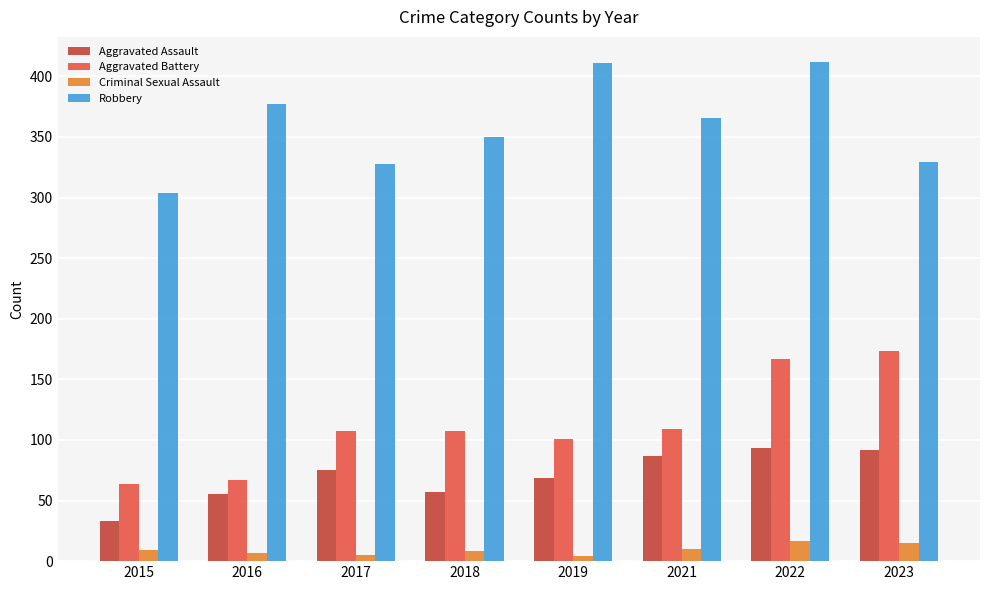

True or false: Aggravated Battery has a value of 254 at 2023.

False